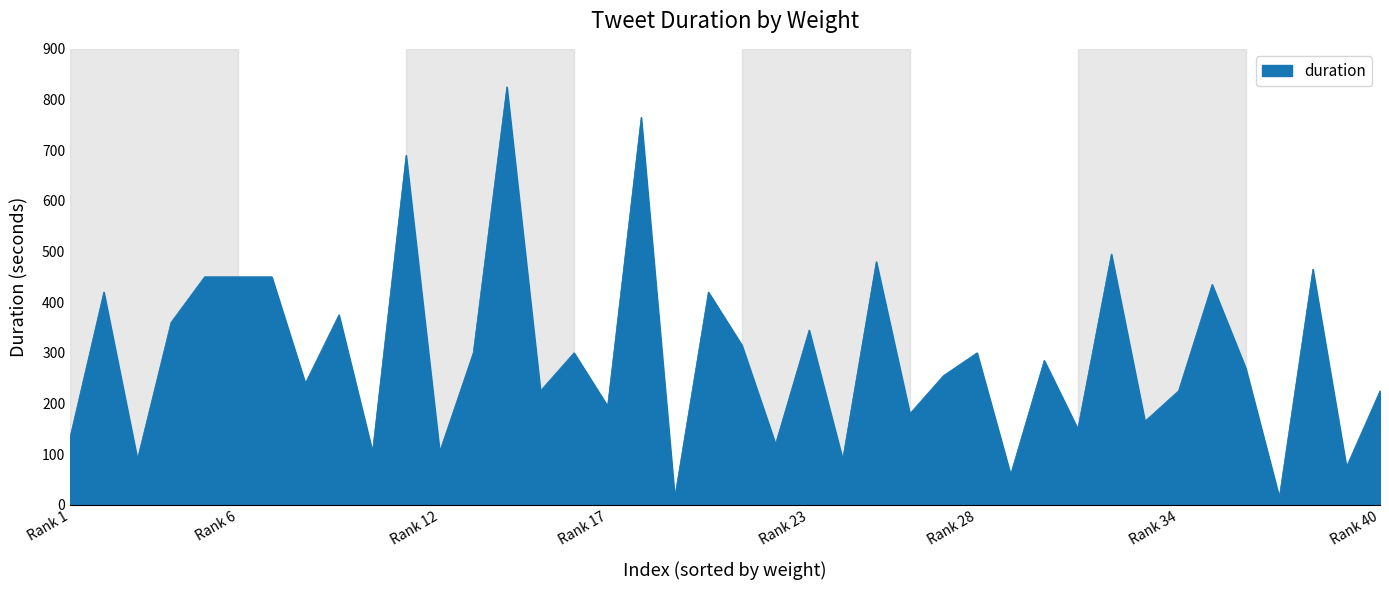

What is the smallest value displayed?

15